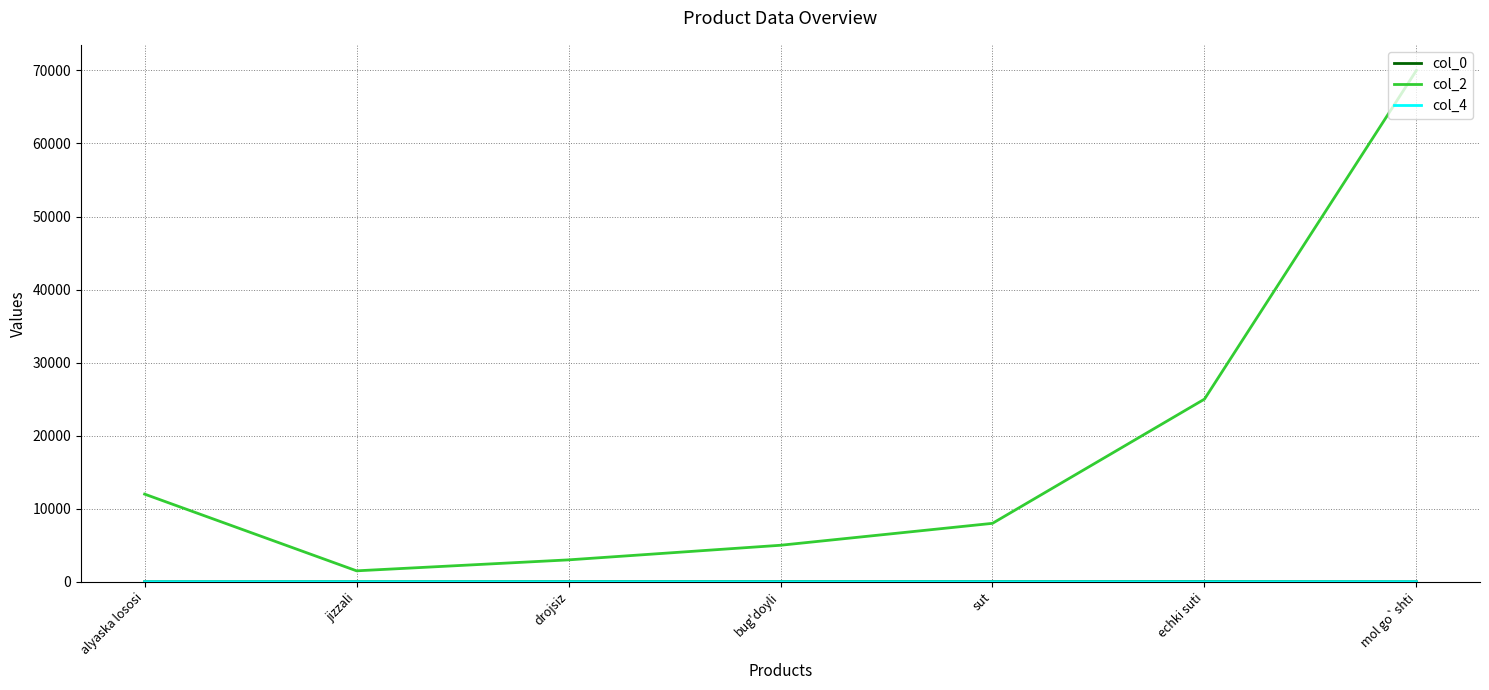

Between alyaska lososi and mol go`shti, which series saw the biggest shift?

col_2